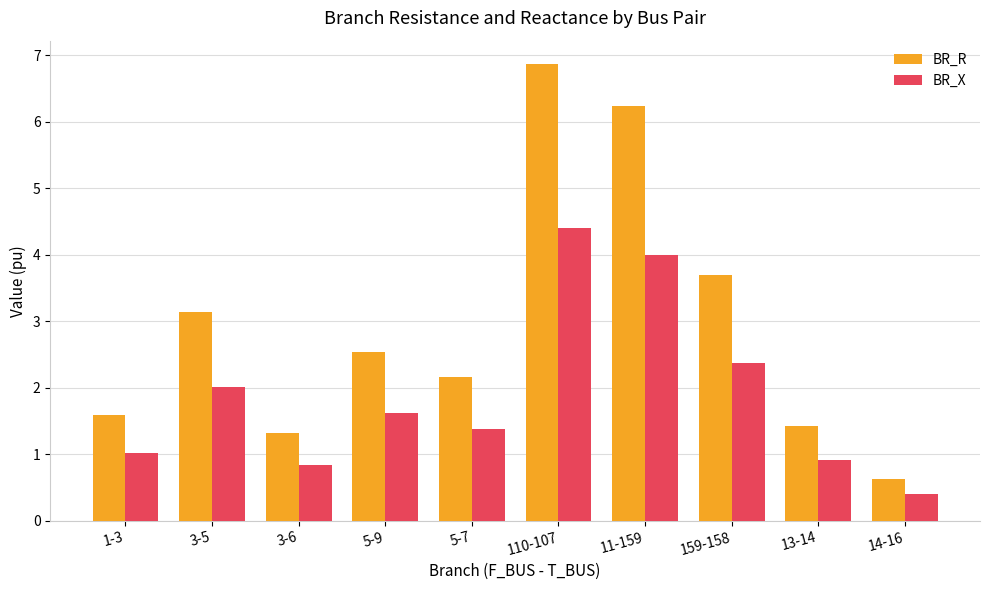

The BR_R series shows 2.5 at 5-9. True or false?

True